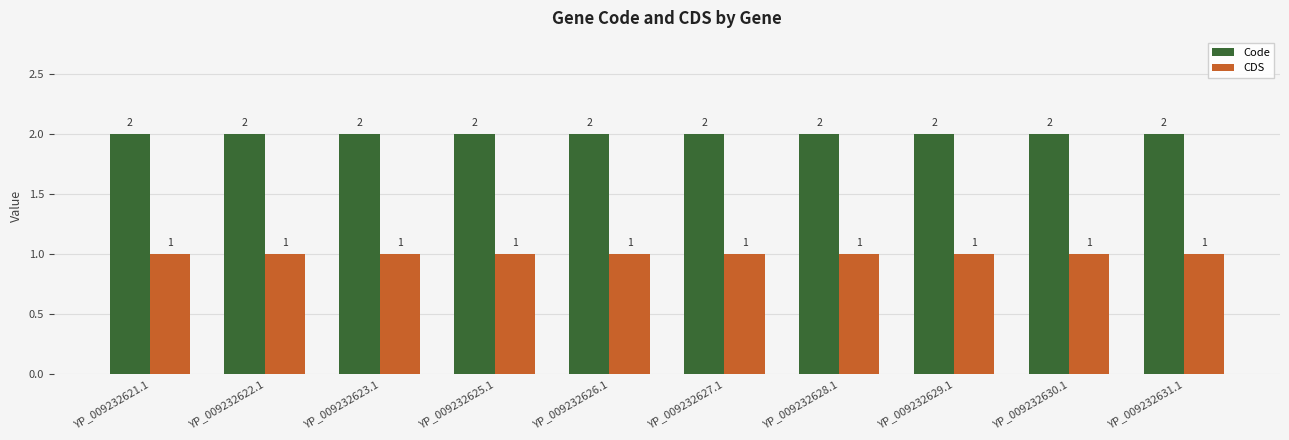

Is the value of CDS at YP_009232627.1 greater than the value of Code at YP_009232623.1?

No